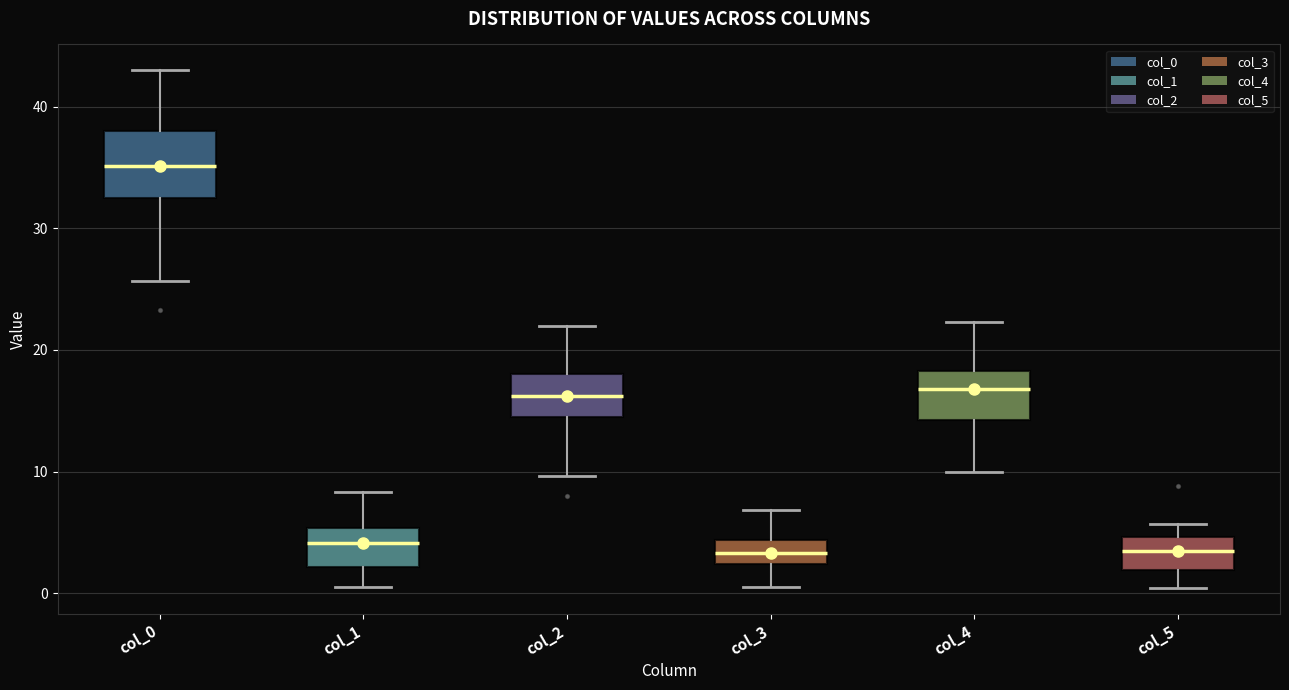

Reading left to right, read every box against the y-axis: the position of its median line, the range the box covers, and the ends of its whiskers. The values are not printed on the chart, so give them approximately, as read against the axis.

col_0: median 35, box 33 to 38, whiskers 26 to 43
col_1: median 4, box 2 to 5, whiskers 0 to 8
col_2: median 16, box 14 to 18, whiskers 10 to 22
col_3: median 3, box 2 to 4, whiskers 0 to 7
col_4: median 17, box 14 to 18, whiskers 10 to 22
col_5: median 3, box 2 to 5, whiskers 0 to 6